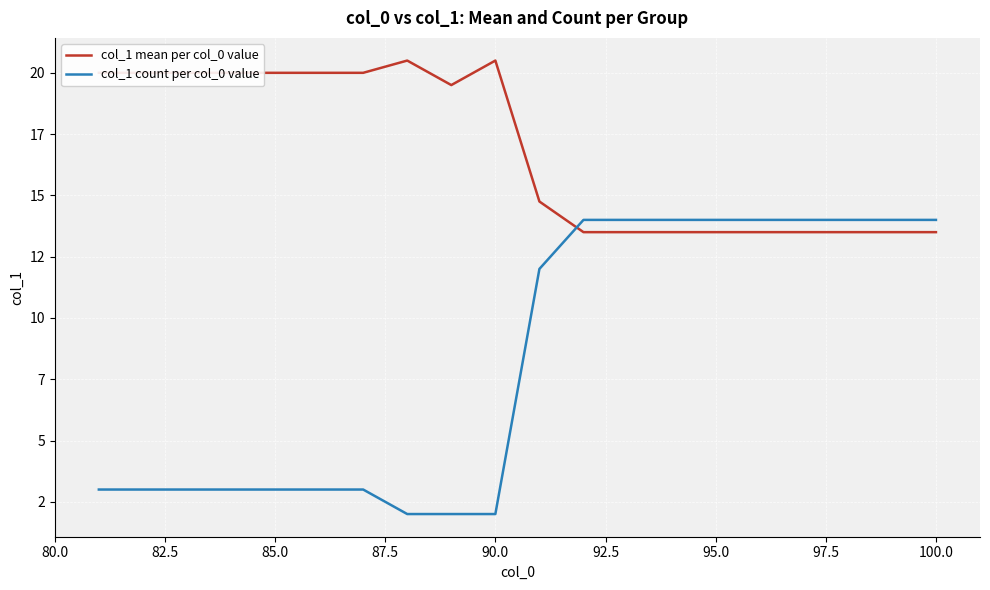

Is this an area chart (filled region under the line)?

No